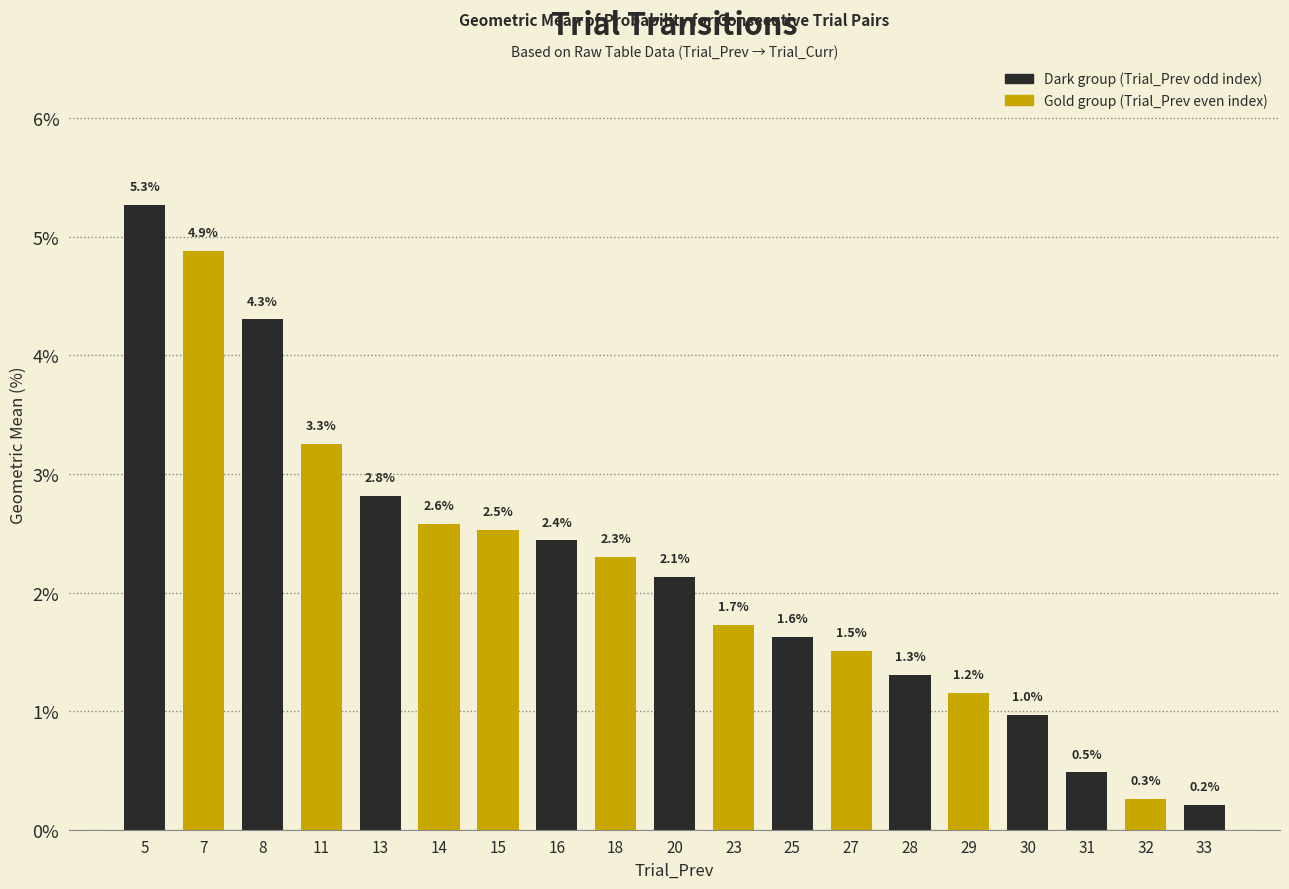

Reading left to right, list all the values displayed in this chart.

5=0.1	7=0.0	8=0.0	11=0.0	13=0.0	14=0.0	15=0.0	16=0.0	18=0.0	20=0.0	23=0.0	25=0.0	27=0.0	28=0.0	29=0.0	30=0.0	31=0.0	32=0.0	33=0.0